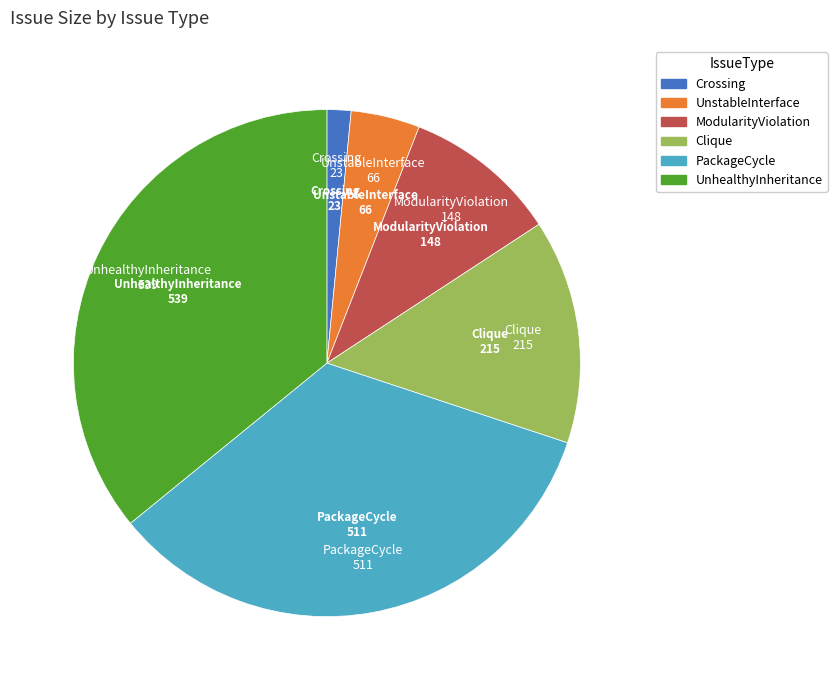

Approximately how many times larger is the value at ModularityViolation compared to Crossing?

6.4